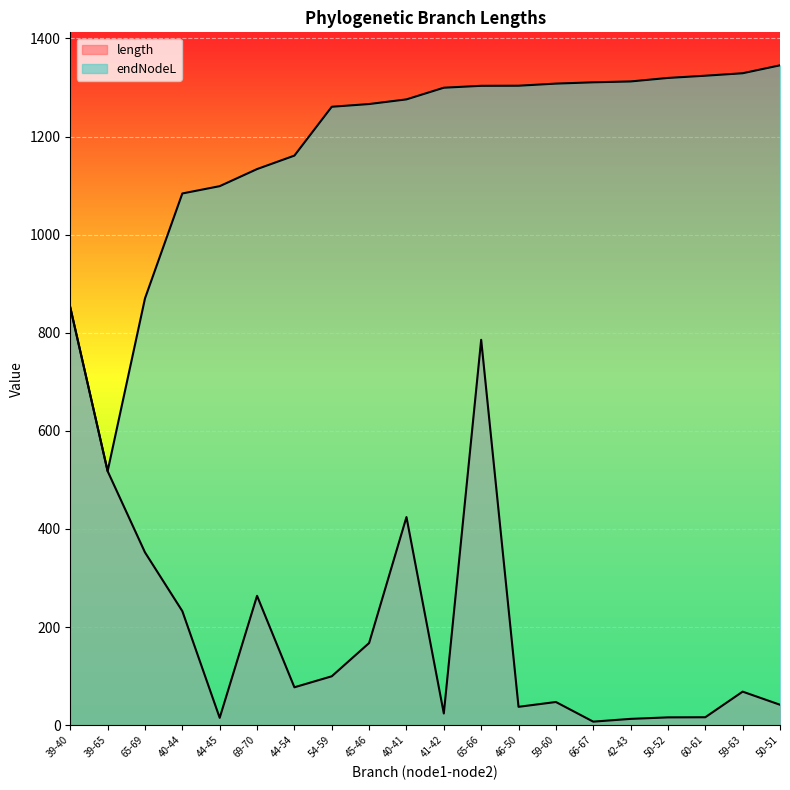

Is it true that endNodeL equals 1307.9 at 59-60?

True